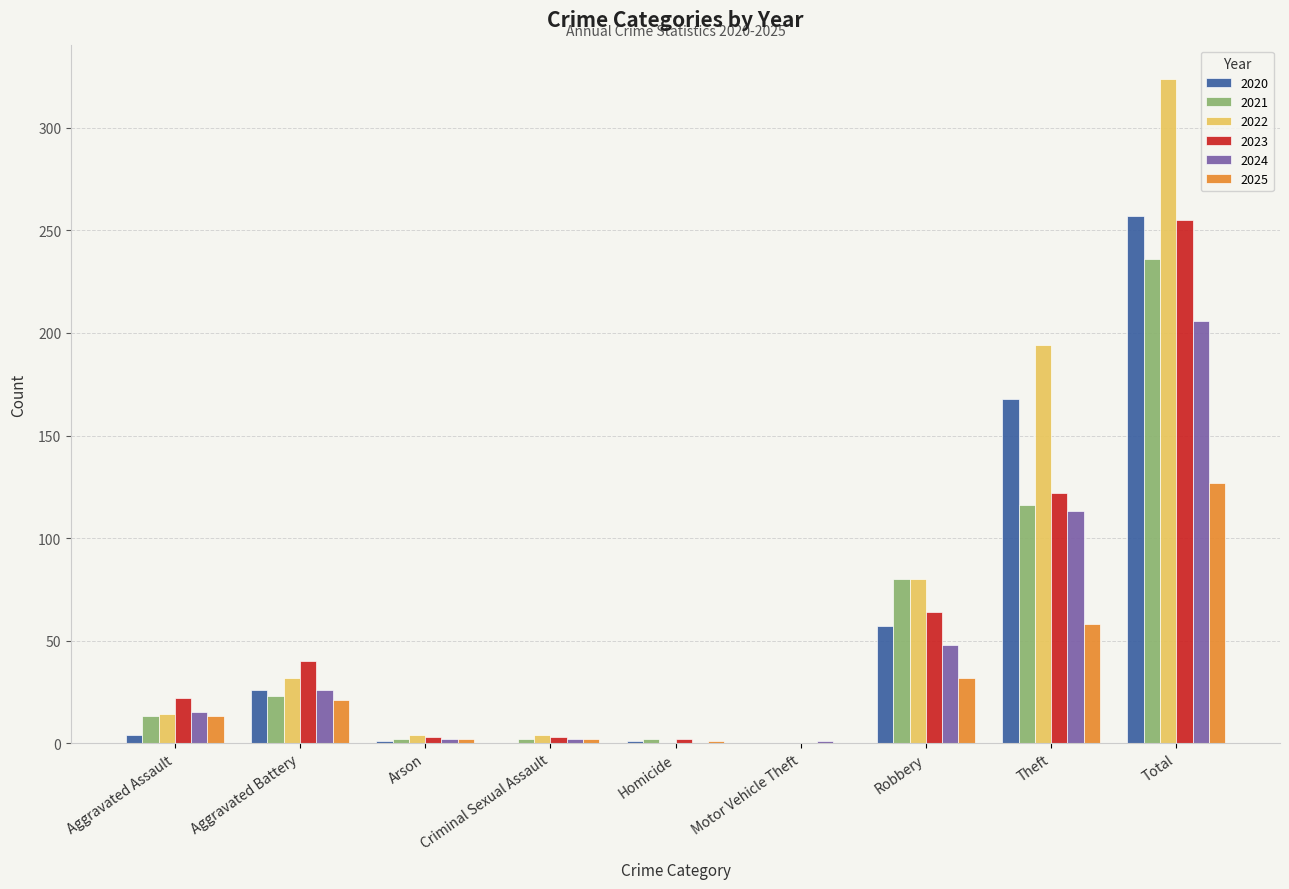

Which series changed the most between Aggravated Battery and Total?

2022